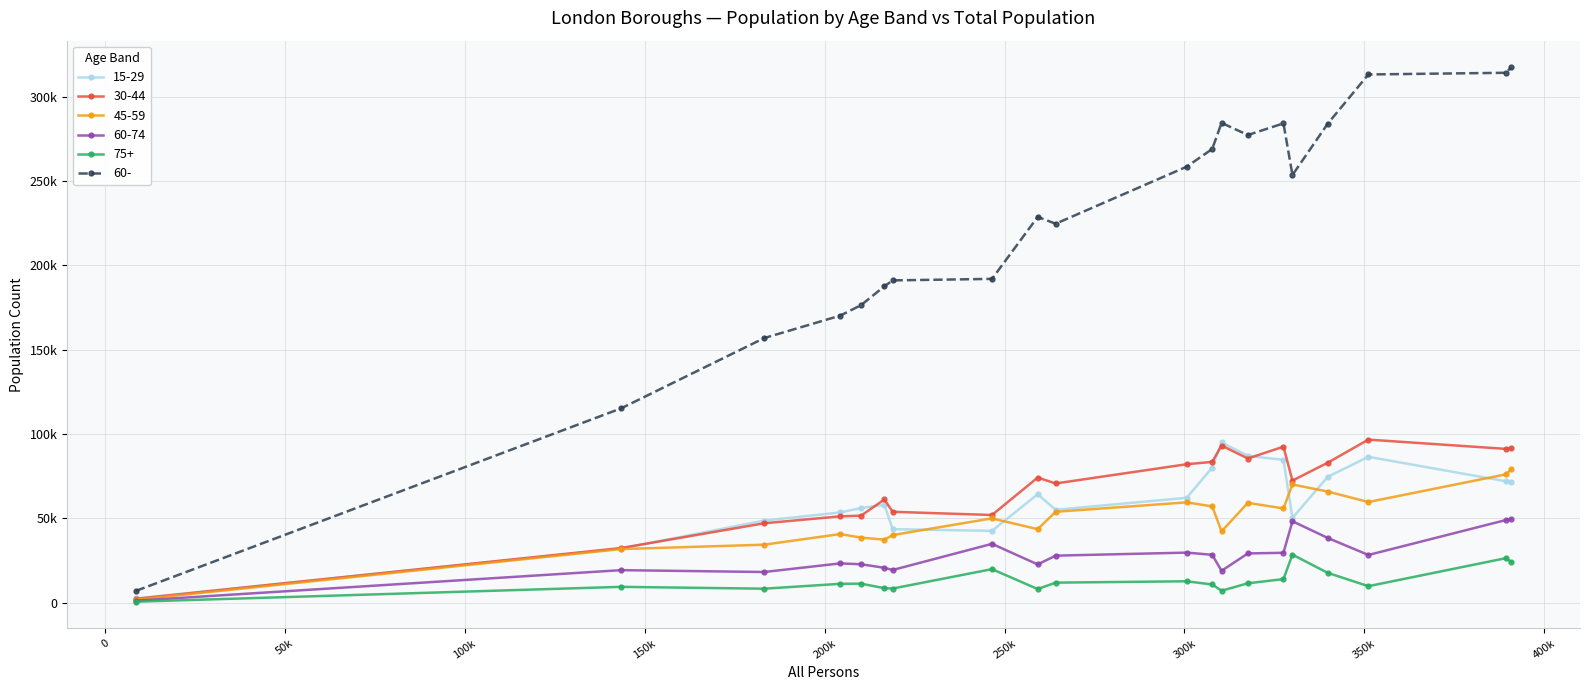

What is the difference between the maximum and minimum values in the 45-59 series?

77200